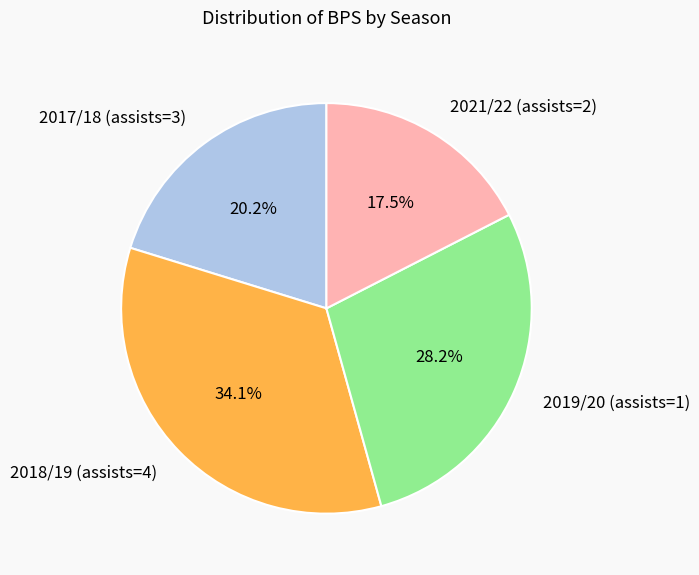

Which slice is the smallest?

2021/22 (assists=2)